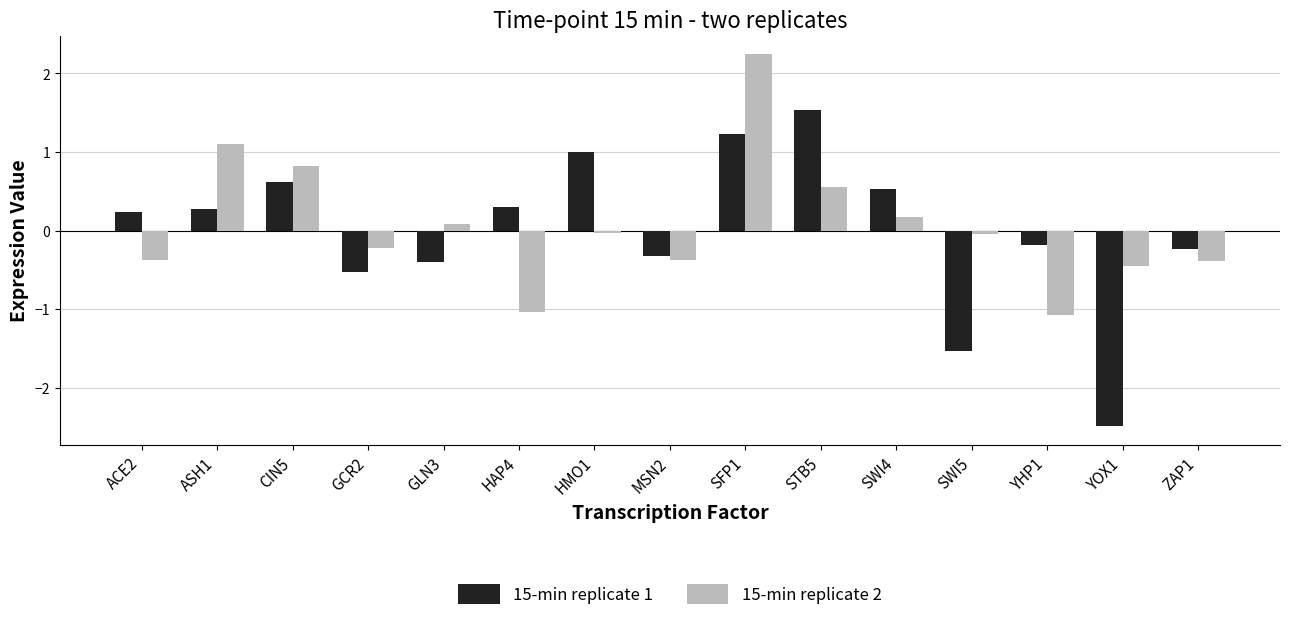

What is the difference between the 15-min replicate 1 values at HAP4 and ZAP1?

0.5